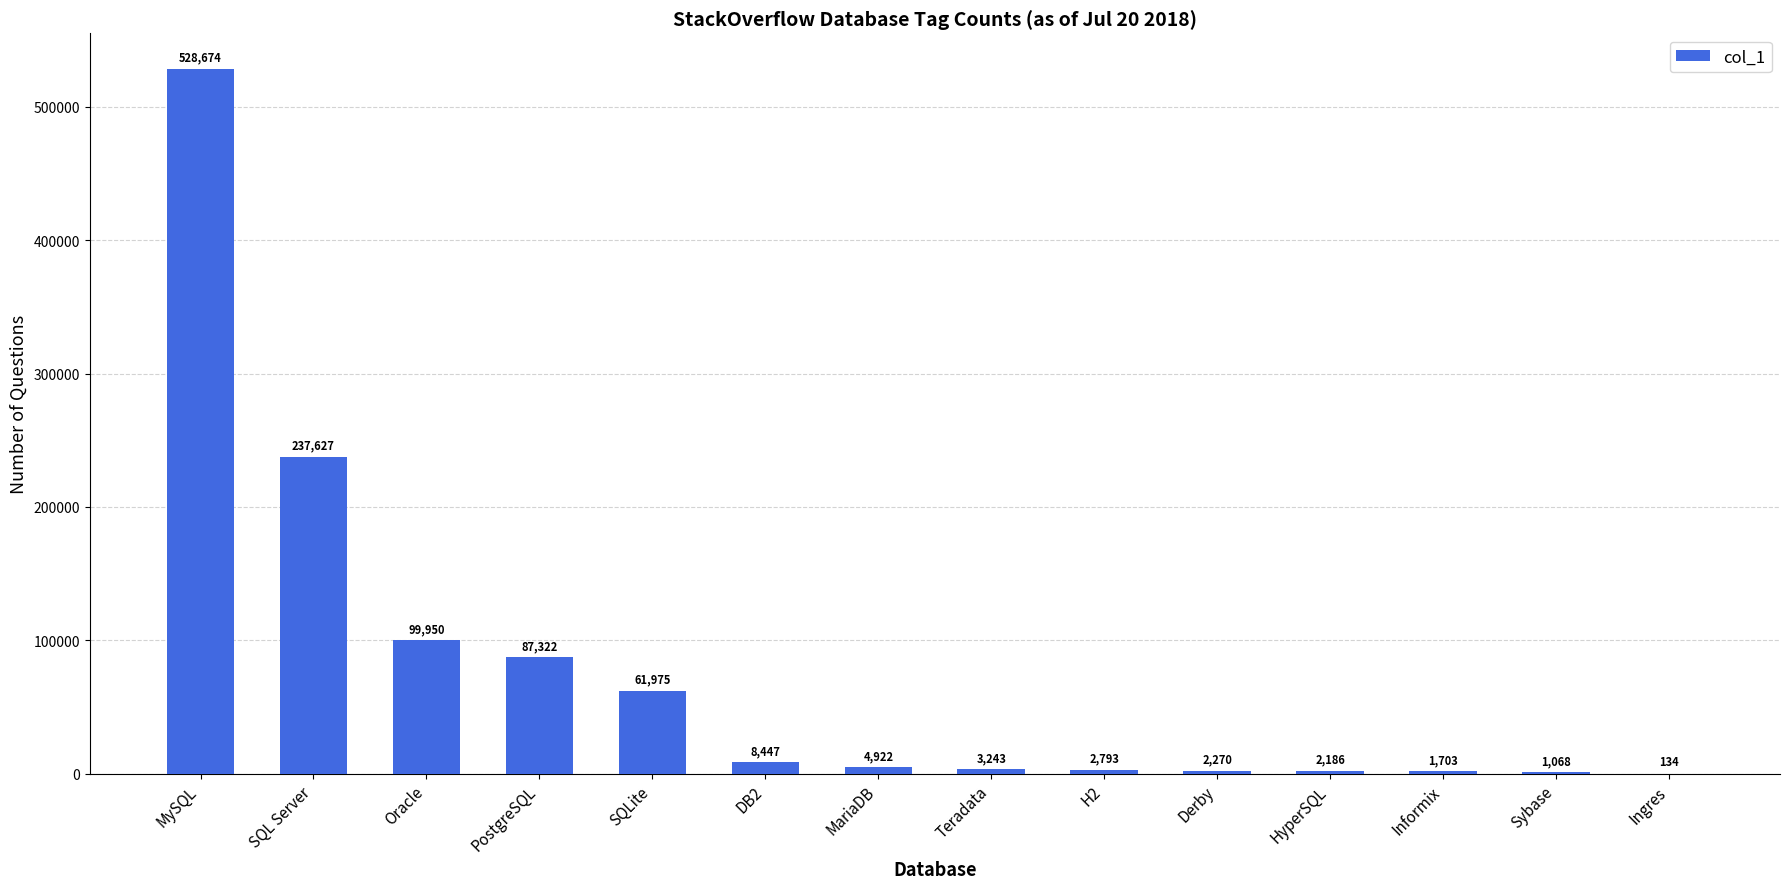

What is the change in value from PostgreSQL to MariaDB?

-82400